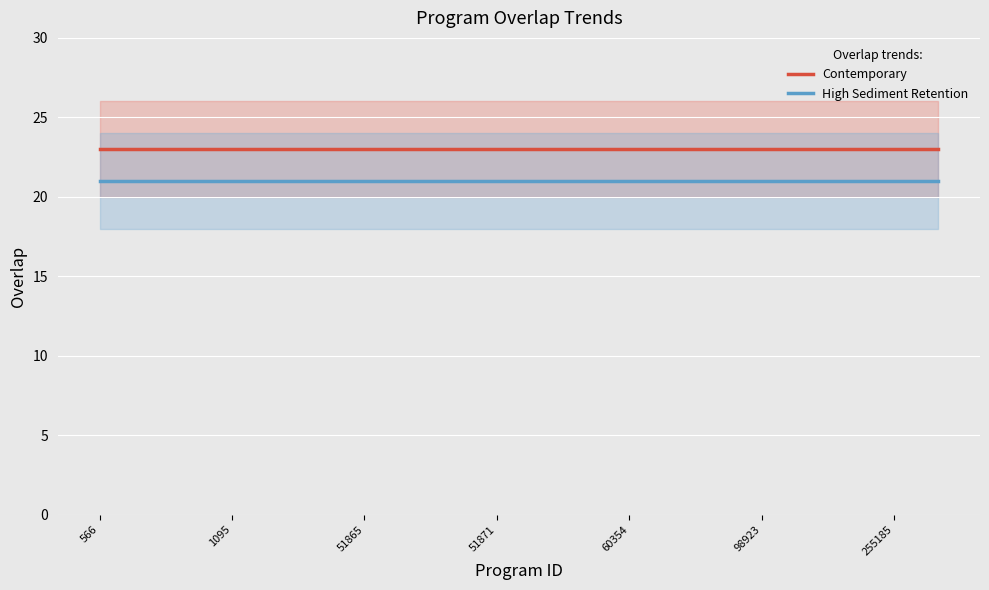

What is the spread (max minus min) of values at 7?

2